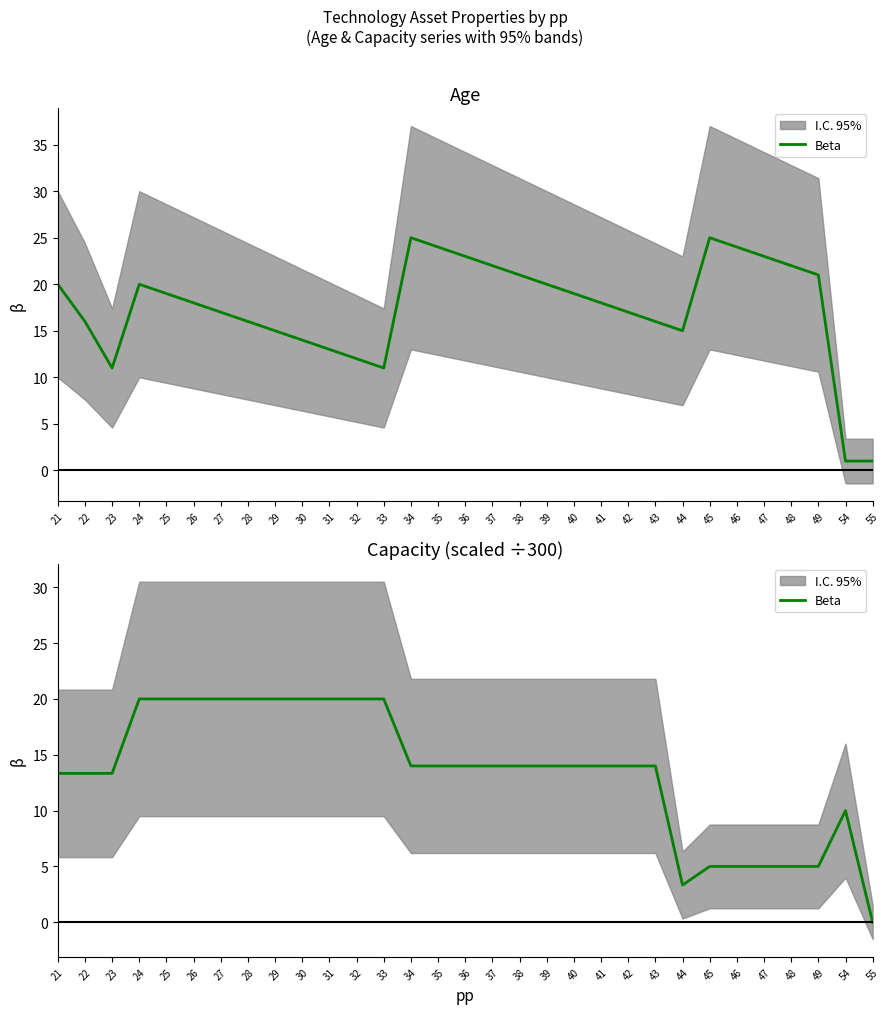

True or false: the data shows 19.4 at 43.

False